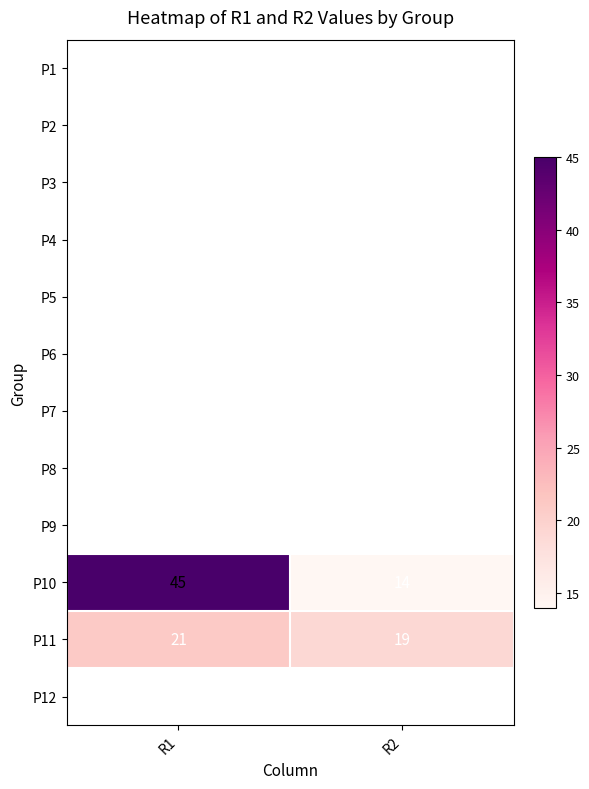

Is it true that P10 equals 22 at R2?

False